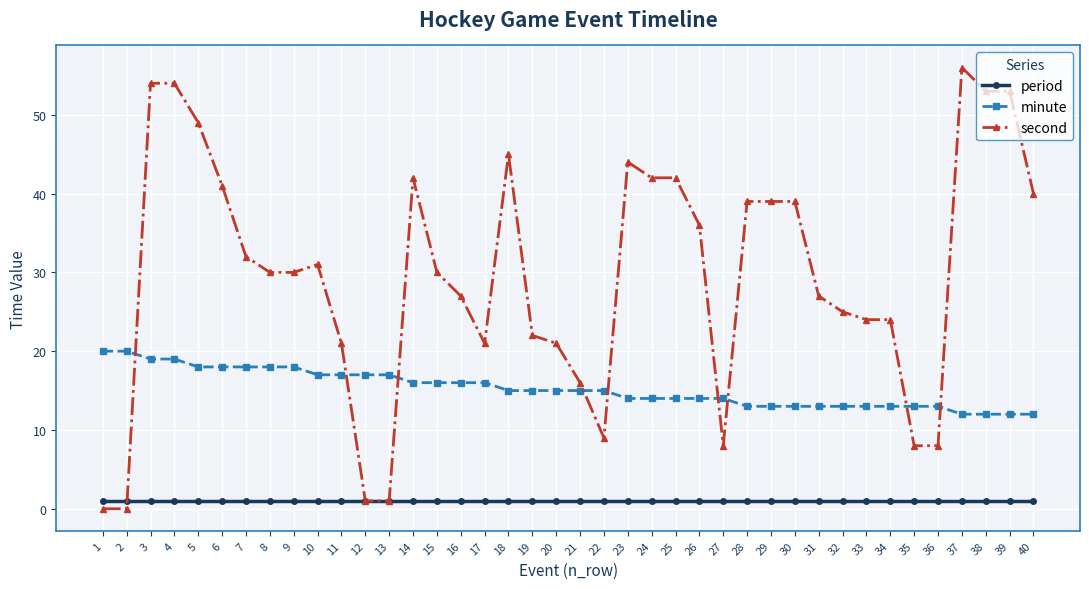

Is it true that minute equals 19 at 4?

True